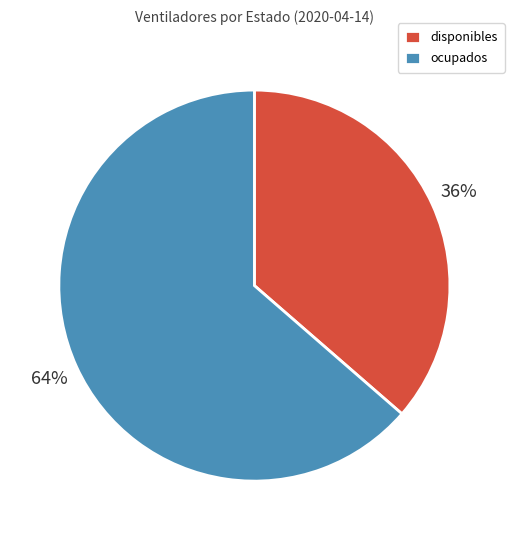

To the nearest percent, what percentage of the pie is disponibles?

36%